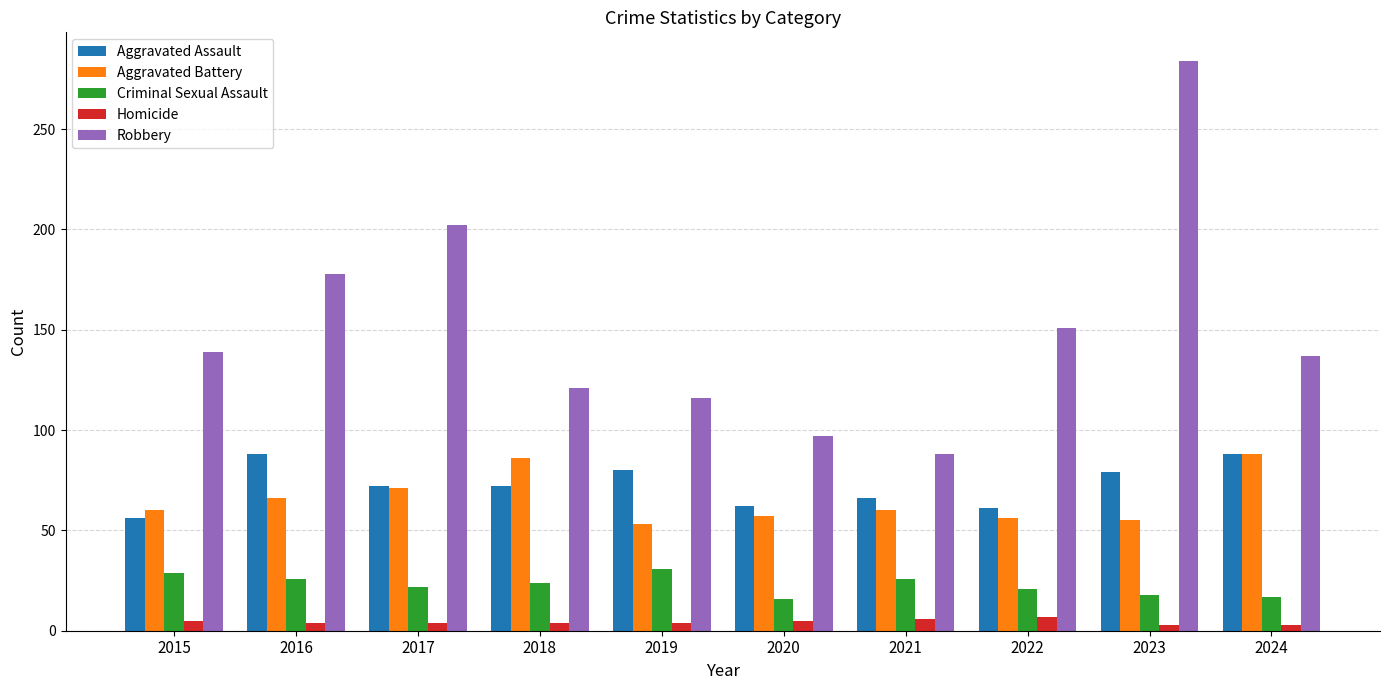

The value of Robbery at 2020 is 40. True or false?

False